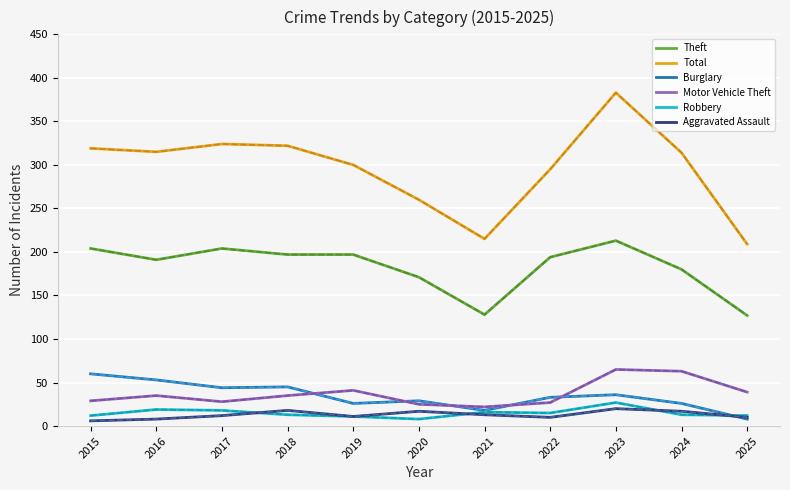

Does the chart have visible grid lines?

Yes